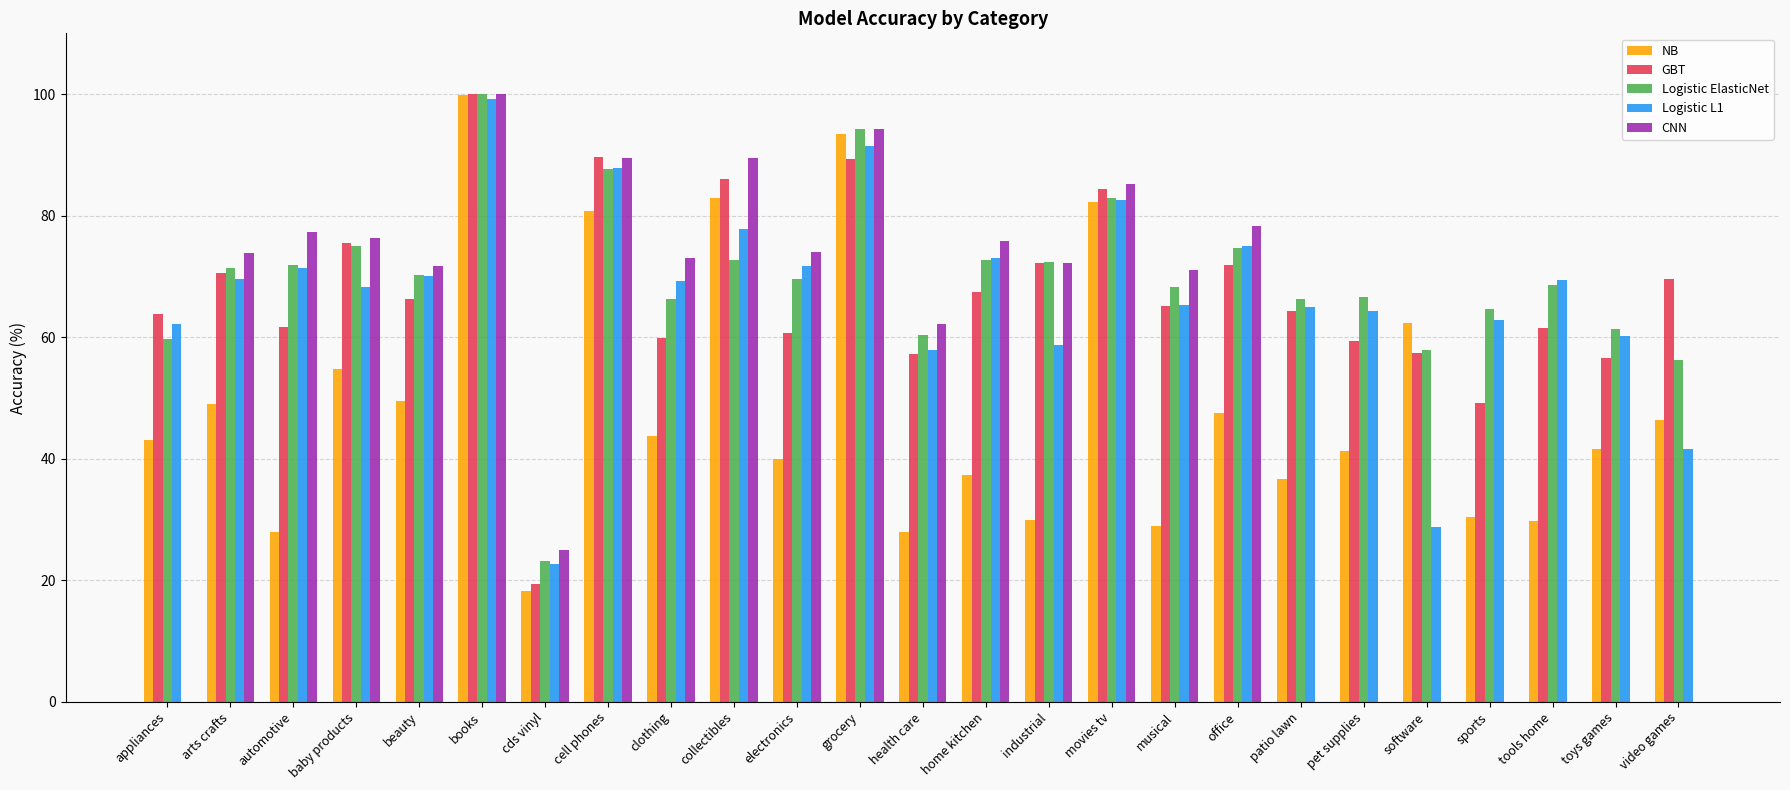

What is the maximum value for Logistic L1?

99.2